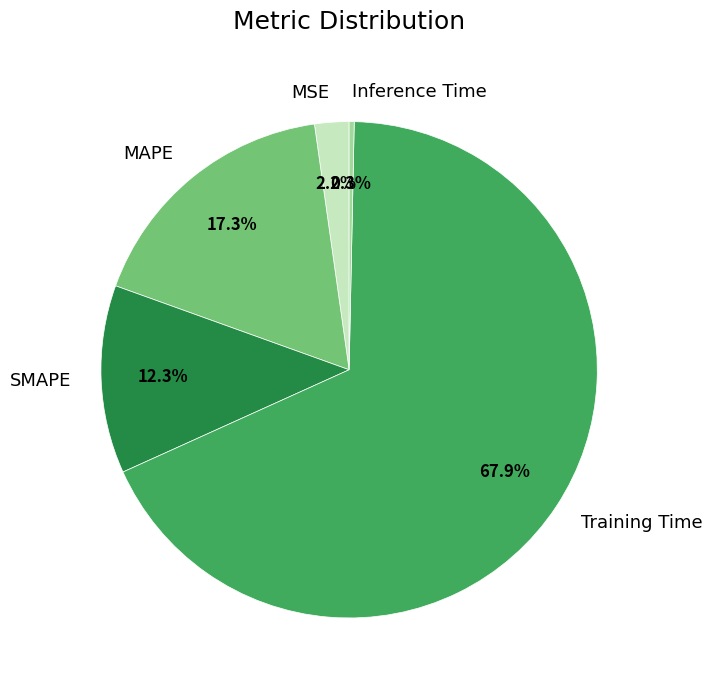

Does any single category account for the majority?

Yes